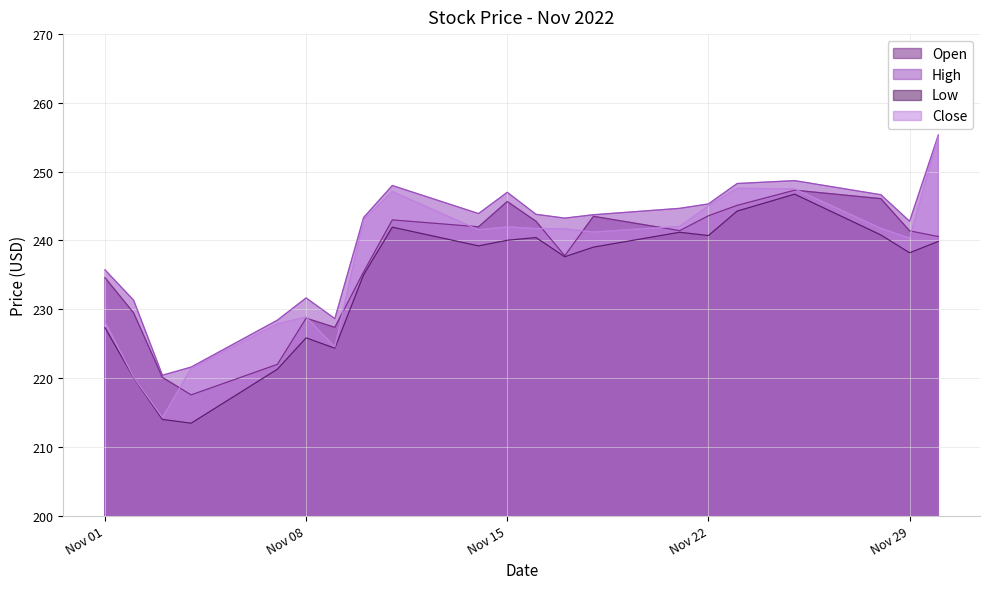

Is the value of Low at 2022-11-30 greater than the value of Close at 2022-11-04?

Yes